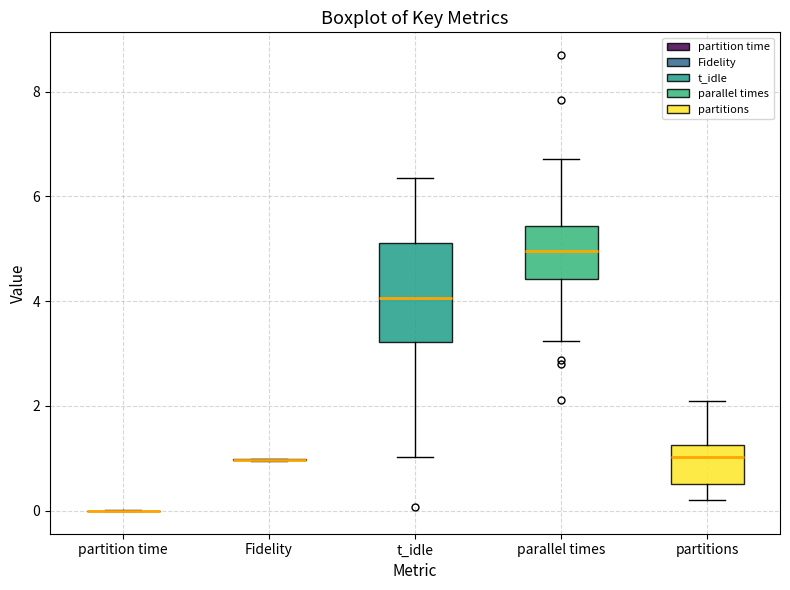

Reading left to right, read every box against the y-axis: the position of its median line, the range the box covers, and the ends of its whiskers. The values are not printed on the chart, so give them approximately, as read against the axis.

partition time: box collapsed to a line at 0.0, whiskers 0.0 to 0.0
Fidelity: box collapsed to a line at 1.0, whiskers 1.0 to 1.0
t_idle: median 4.0, box 3.2 to 5.2, whiskers 1.0 to 6.4
parallel times: median 5.0, box 4.4 to 5.4, whiskers 3.2 to 6.8
partitions: median 1.0, box 0.6 to 1.2, whiskers 0.2 to 2.0